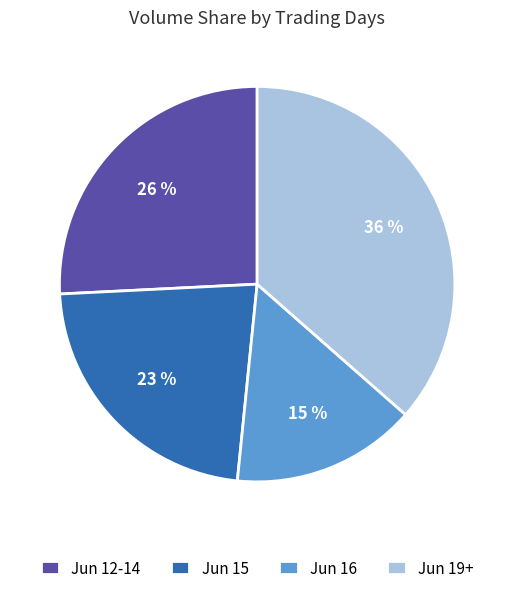

Which category has the smallest portion of the pie?

Jun 16